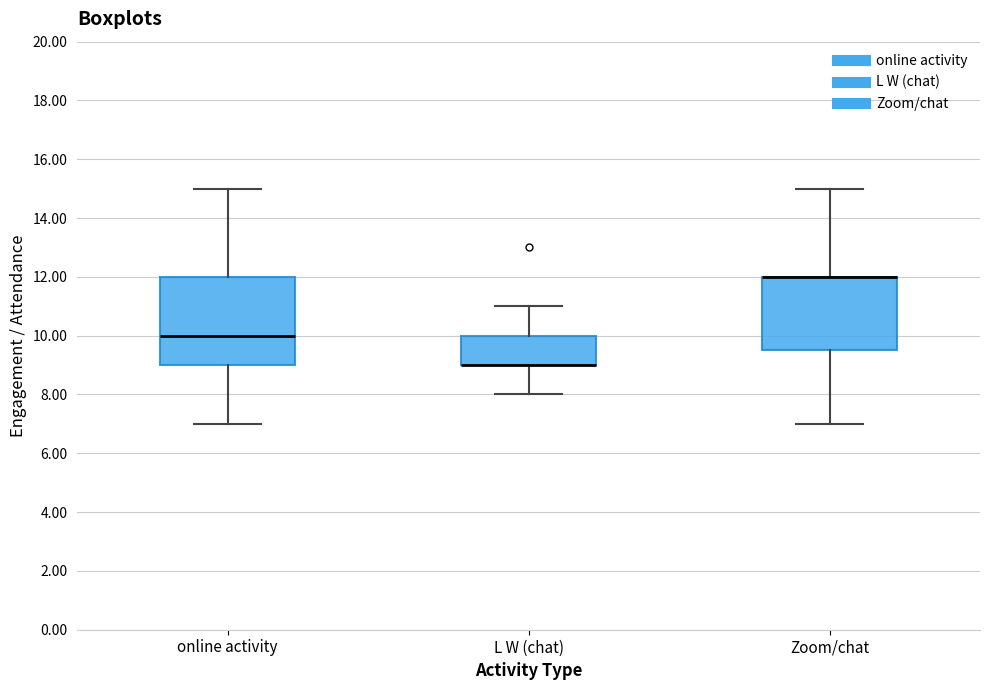

Reading left to right, read every box against the y-axis: the position of its median line, the range the box covers, and the ends of its whiskers. The values are not printed on the chart, so give them approximately, as read against the axis.

online activity: median 10.0, box 9.0 to 12.0, whiskers 7.0 to 15.0
L W (chat): median 9.0 (drawn on the box's lower edge), box 9.0 to 10.0, whiskers 8.0 to 11.0
Zoom/chat: median 12.0 (drawn on the box's upper edge), box 9.6 to 12.0, whiskers 7.0 to 15.0